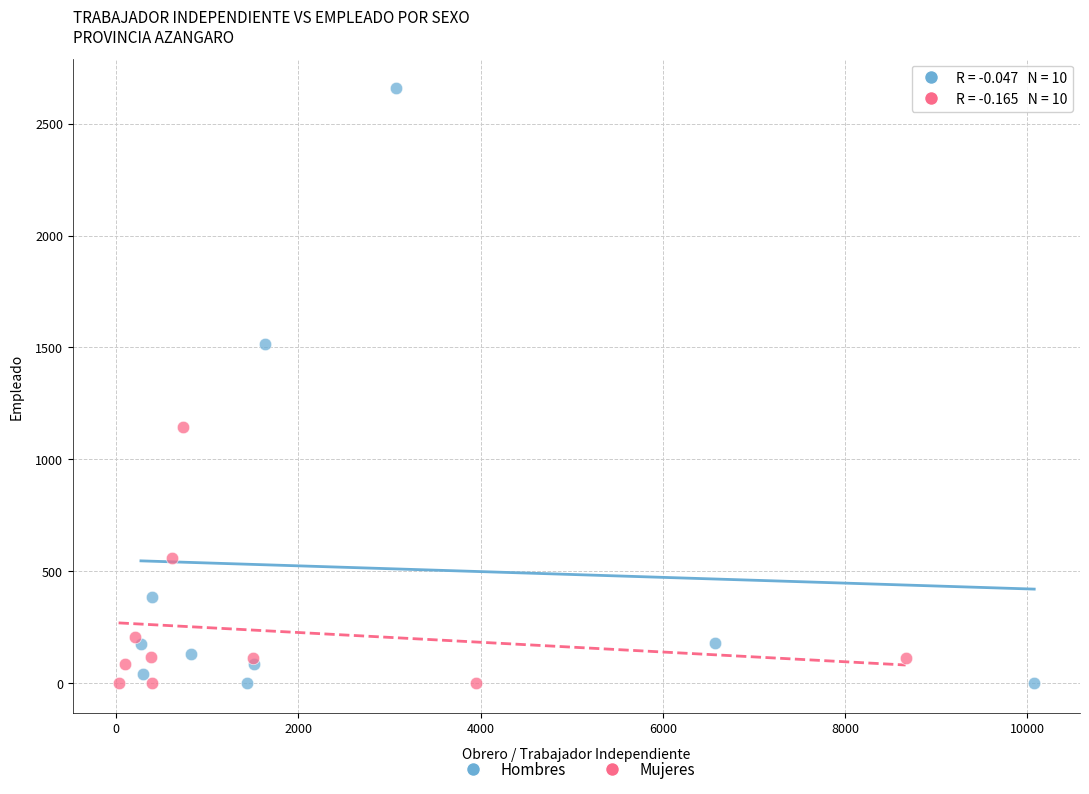

Which series reaches the maximum Y coordinate?

Hombres